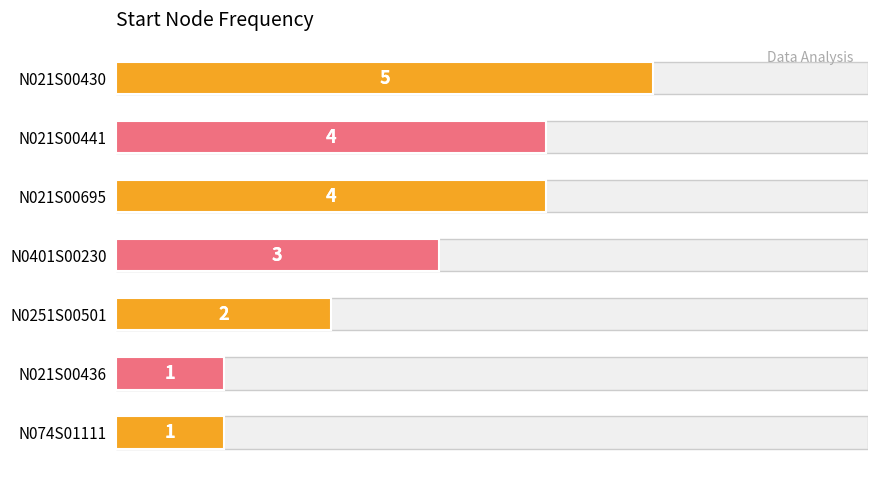

Is it true that the value at N021S00430 is 5?

True